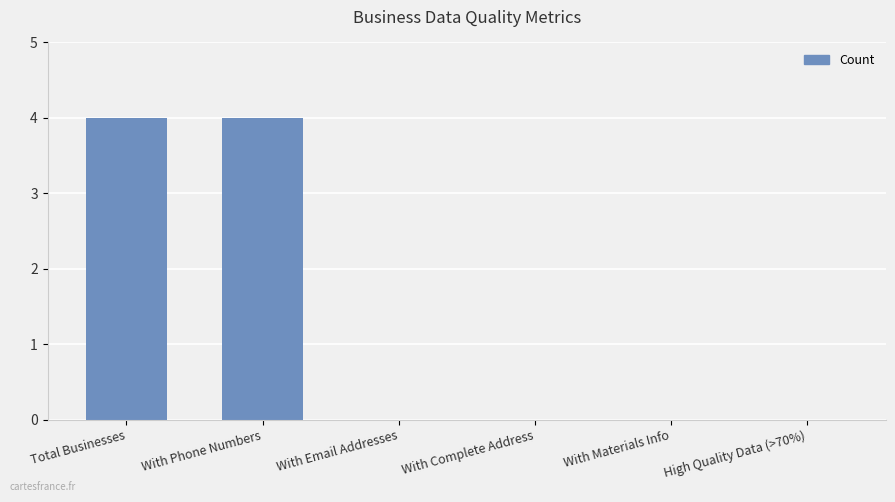

Between Total Businesses and High Quality Data (>70%), which is larger?

Total Businesses